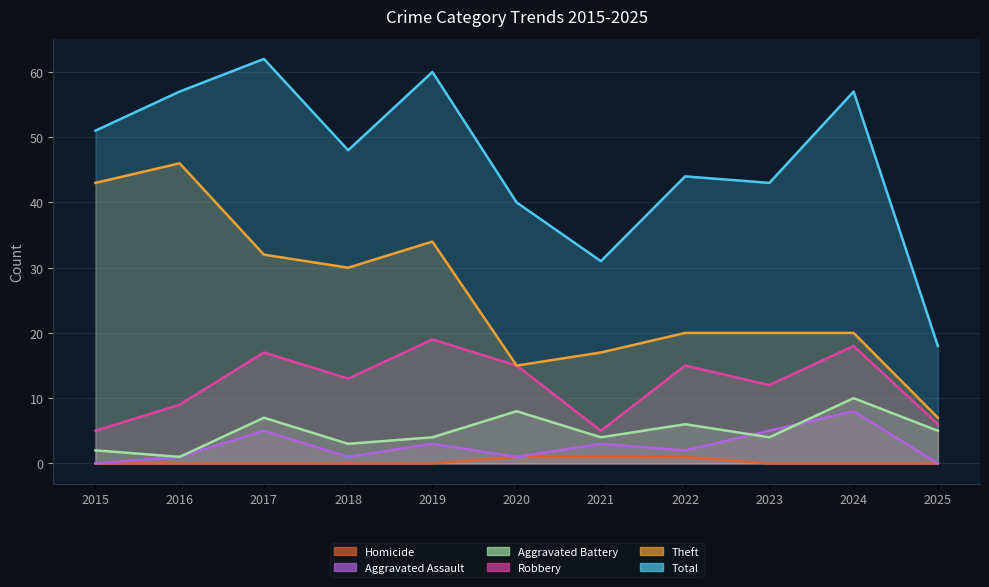

List the series in order of their peak value, lowest first.

Homicide, Aggravated Assault, Aggravated Battery, Robbery, Theft, Total